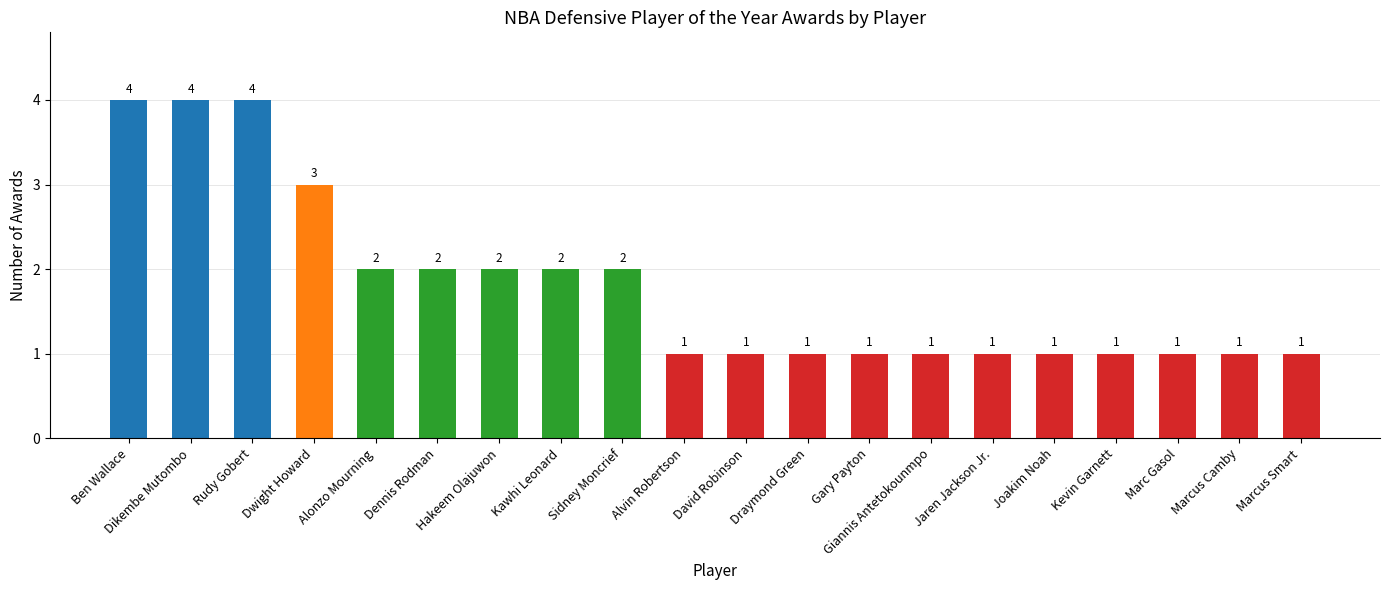

What is the change in value from Hakeem Olajuwon to Kevin Garnett?

-1